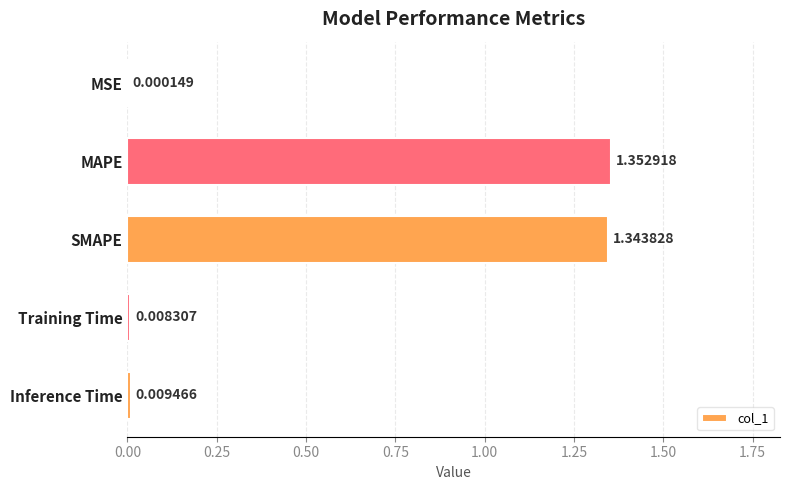

Which has a higher value, SMAPE or Training Time?

SMAPE